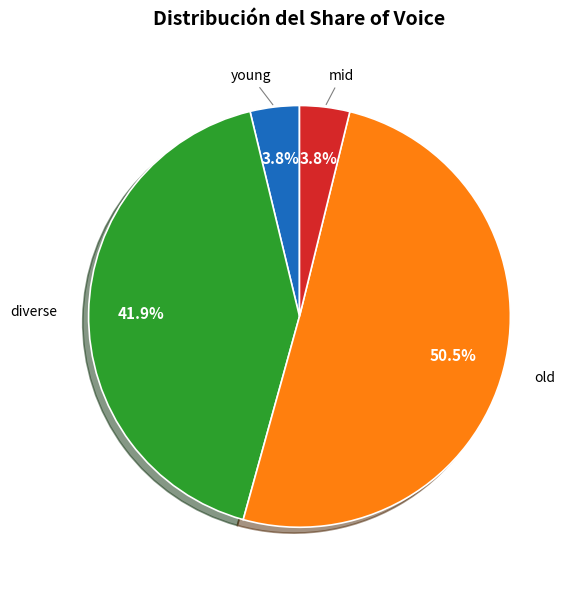

Is there any slice that represents more than half of the pie?

Yes